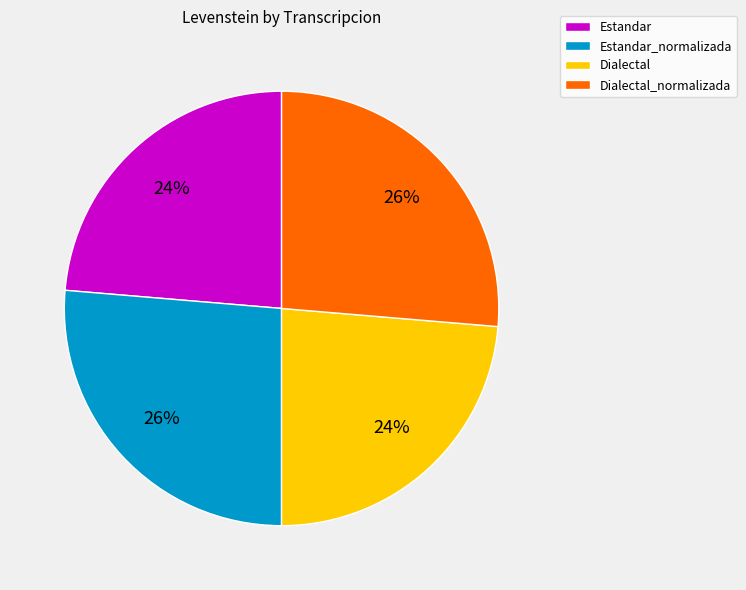

The Dialectal slice represents 24% of the pie. True or false?

True